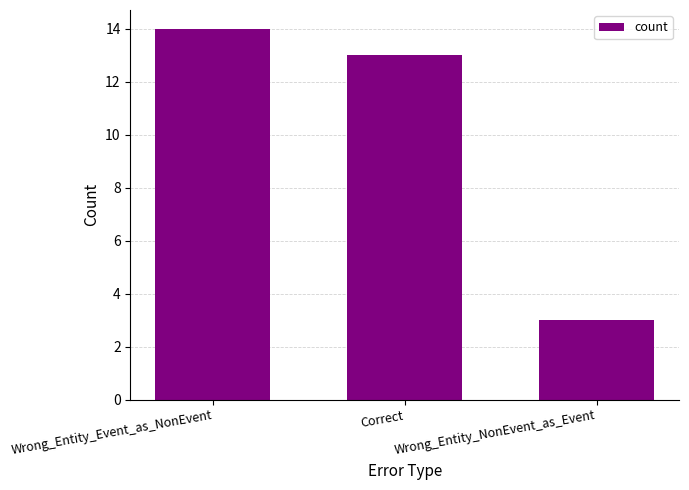

List the labels in order of value, largest first.

Wrong_Entity_Event_as_NonEvent, Correct, Wrong_Entity_NonEvent_as_Event